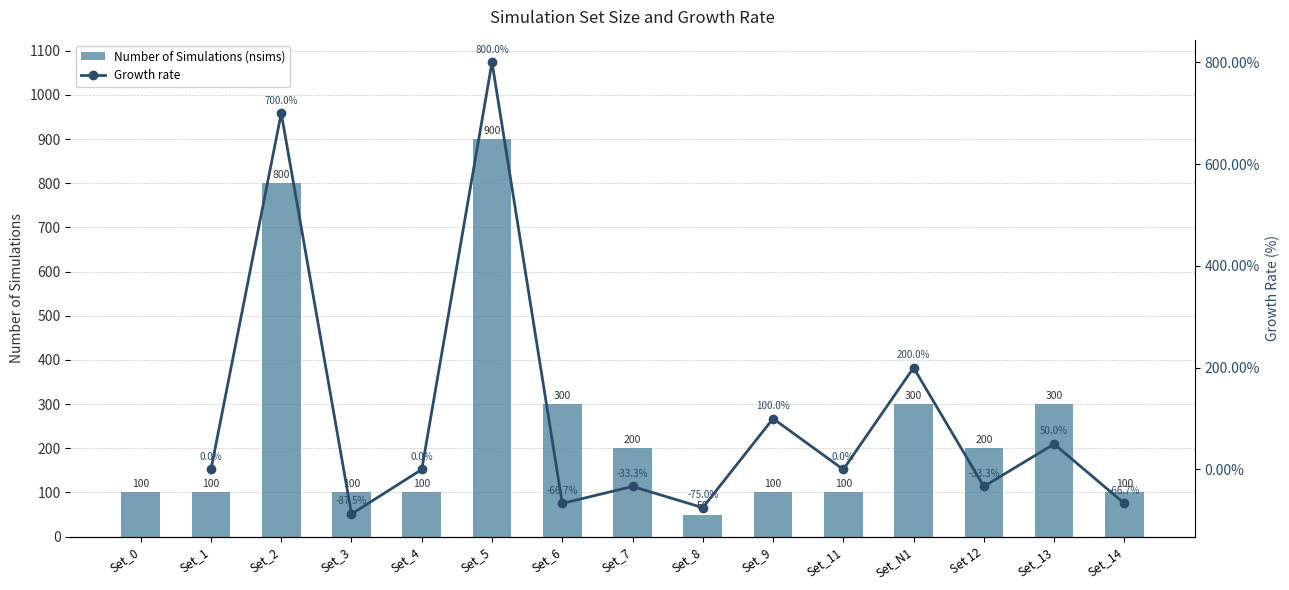

What is the difference between the maximum and minimum values?

850